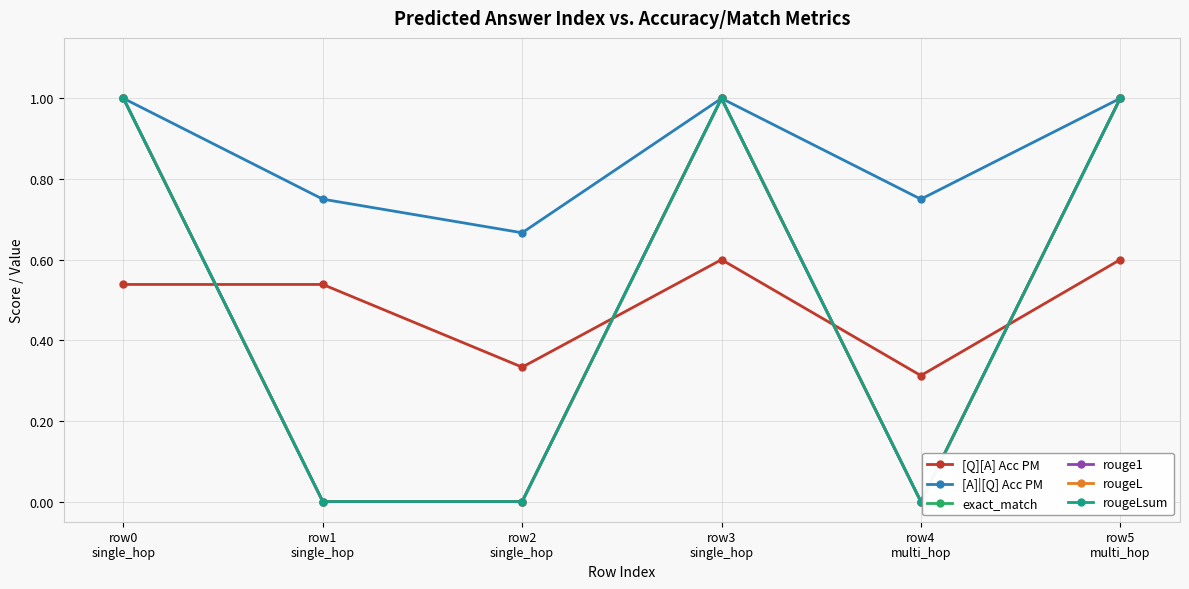

How many lines are shown in the chart?

6